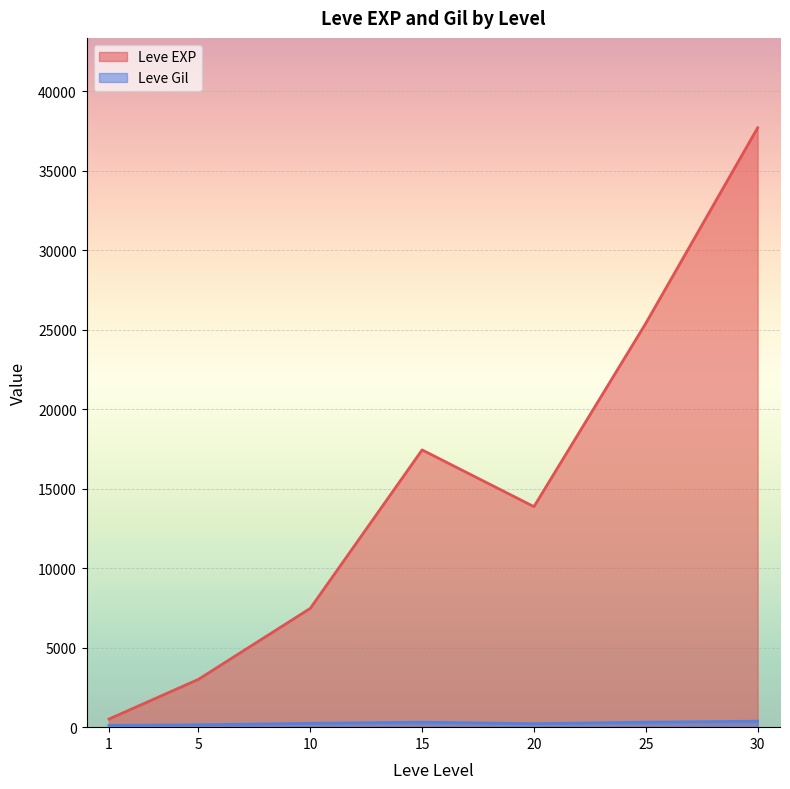

The value of Leve EXP at 10 is 7475.0. True or false?

True